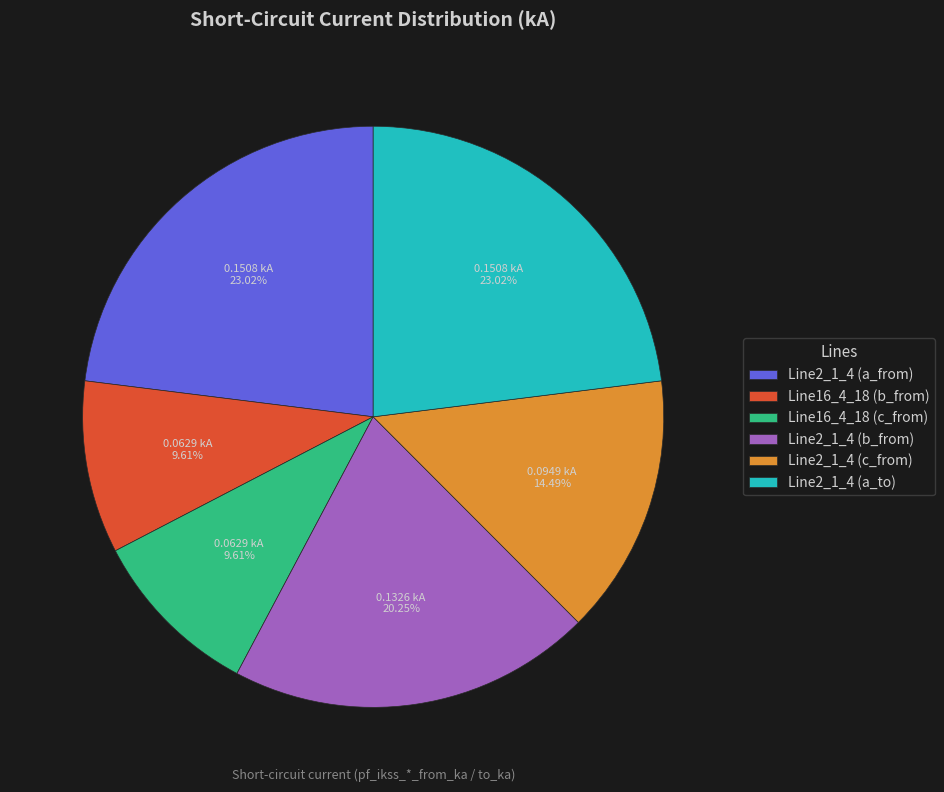

Between Line2_1_4 (c_from) and Line16_4_18 (b_from), which is larger?

Line2_1_4 (c_from)